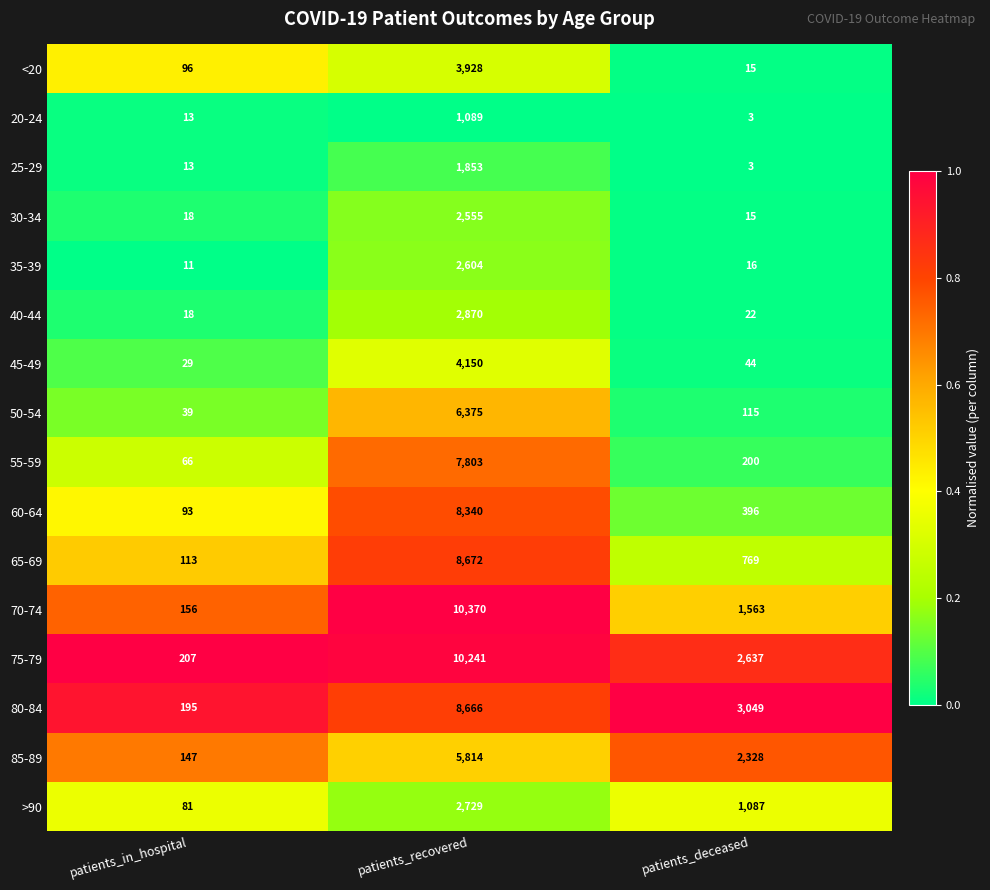

What is the difference between the 35-39 values at patients_recovered and patients_in_hospital?

2593